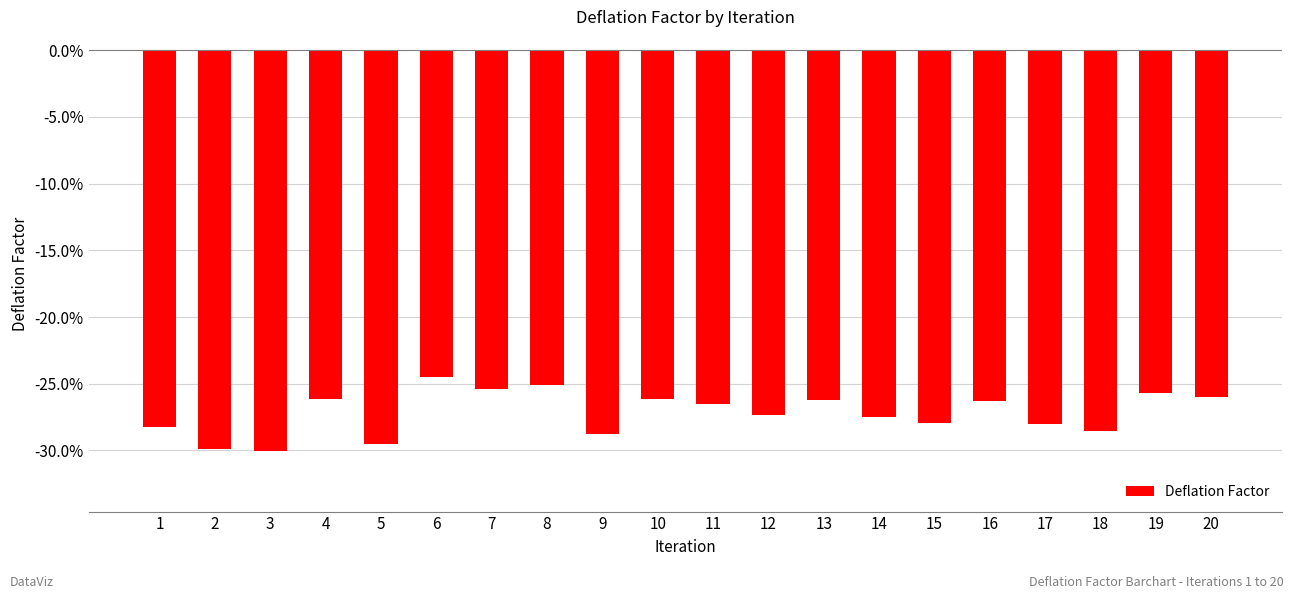

Rank the categories by value from highest to lowest.

6, 8, 7, 19, 20, 10, 4, 13, 16, 11, 12, 14, 15, 17, 1, 18, 9, 5, 2, 3